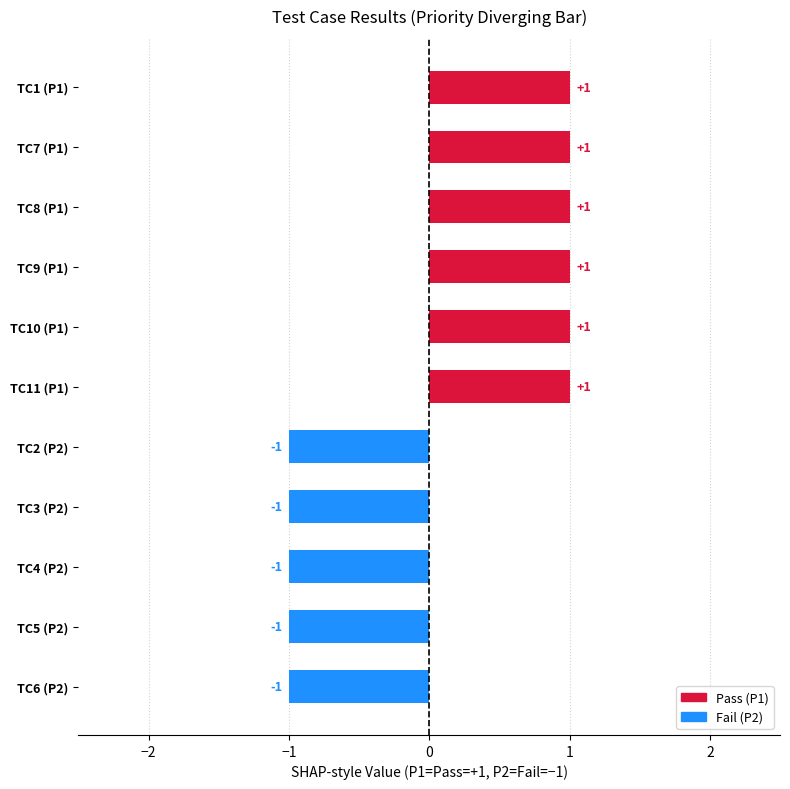

What is the minimum value shown in the chart?

-1